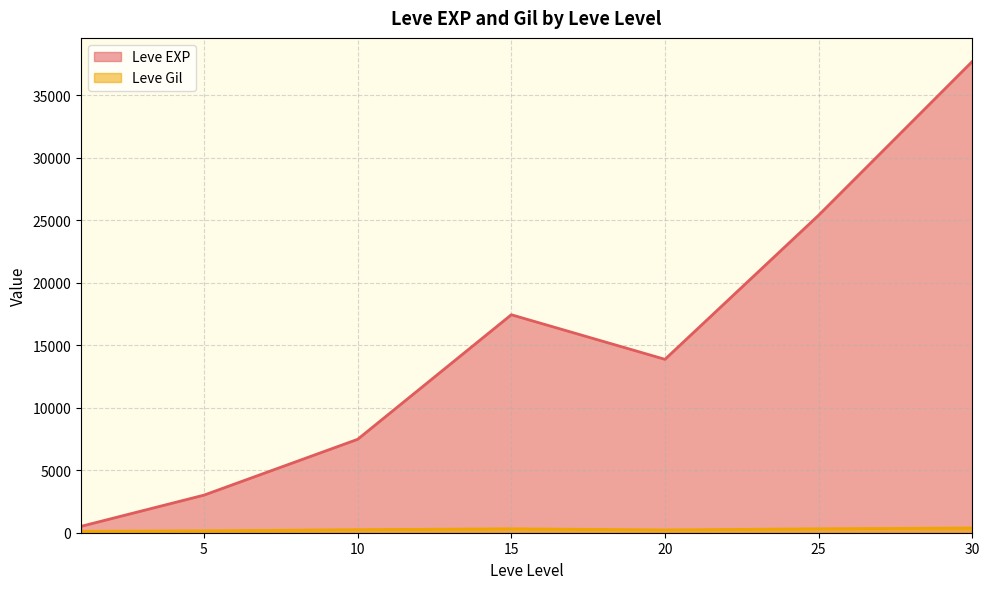

What is the total value across all series at 10?

7717.5